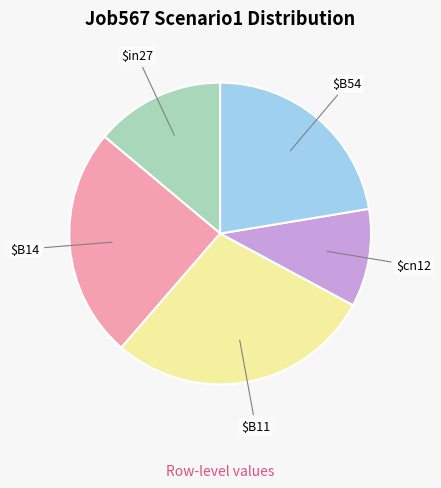

Does any single category account for the majority?

No